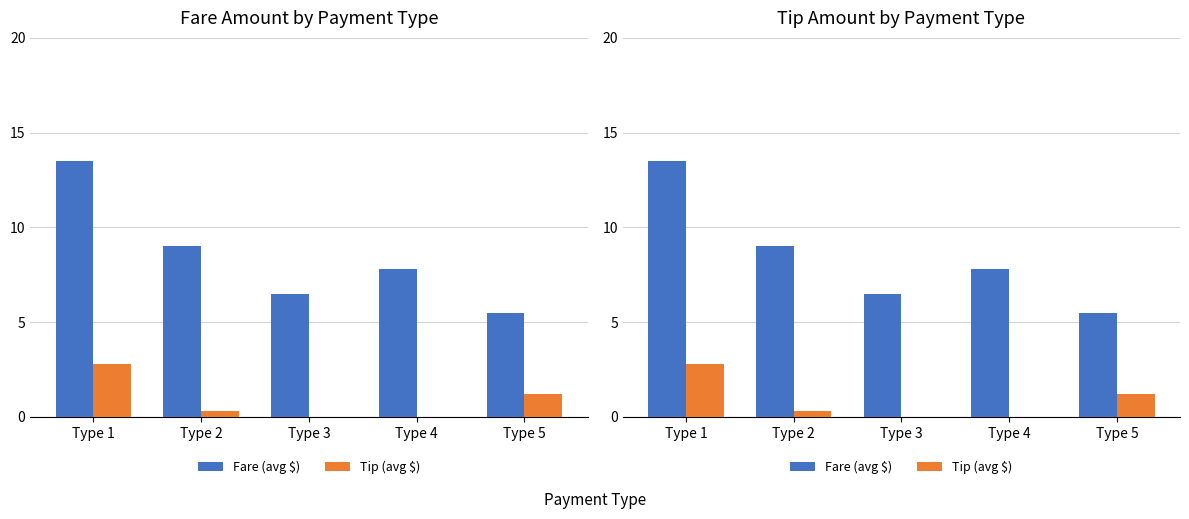

Between Type 1 and Type 3, which series saw the biggest shift?

Fare (avg $)